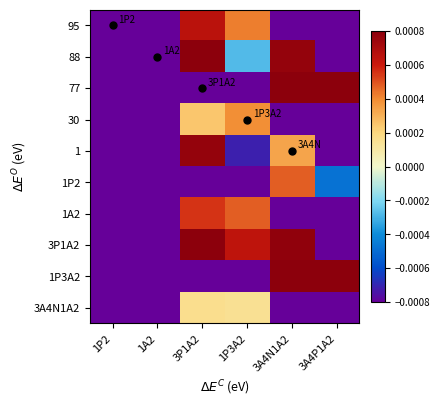

List the series in order of their peak value, lowest first.

3A4N1A2, 30, 1P2, 1A2, 95, 1, 88, 77, 3P1A2, 1P3A2